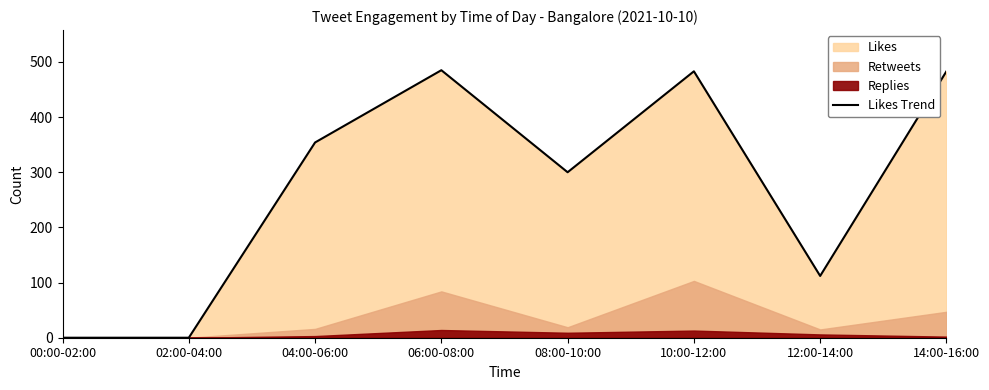

List the labels in order of value, smallest first.

00:00-02:00, 02:00-04:00, 12:00-14:00, 08:00-10:00, 04:00-06:00, 10:00-12:00, 14:00-16:00, 06:00-08:00